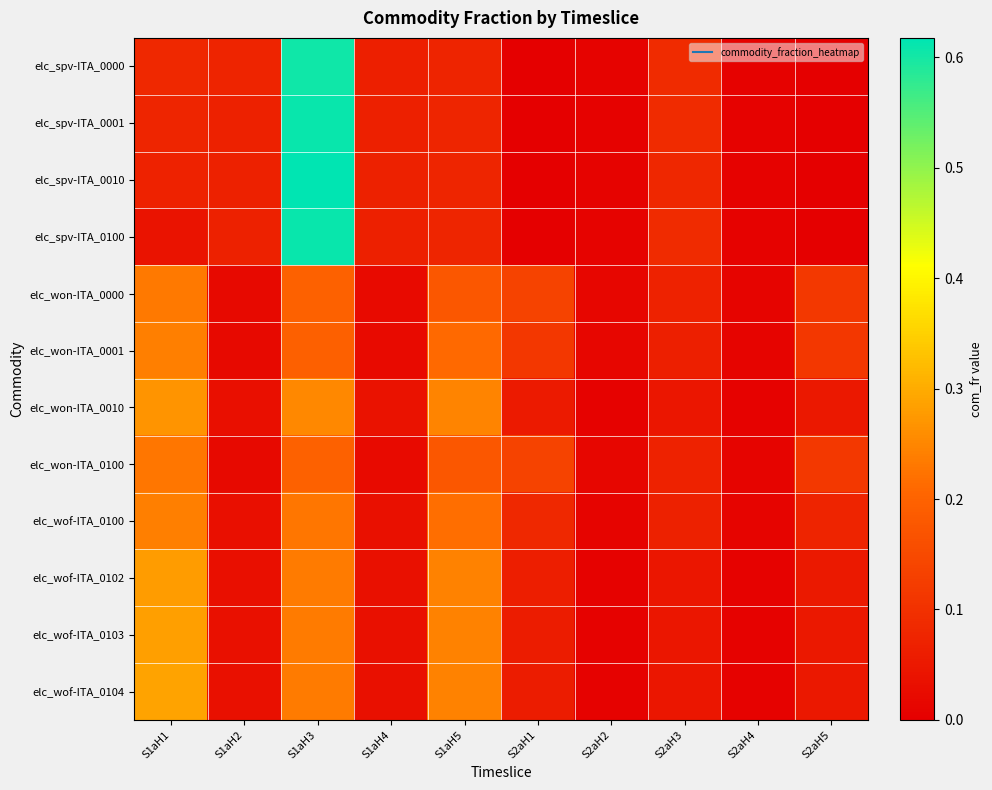

Count the number of data series in this chart.

12